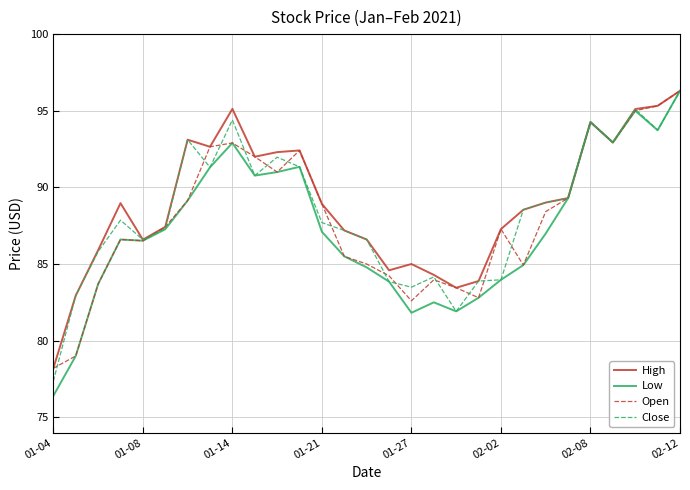

How many lines are shown in the chart?

4